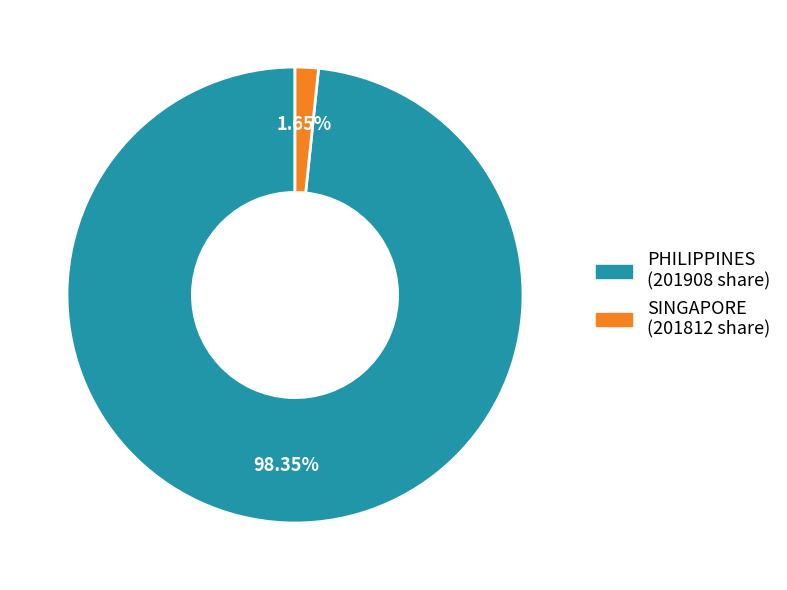

Is there a majority slice in this chart?

Yes